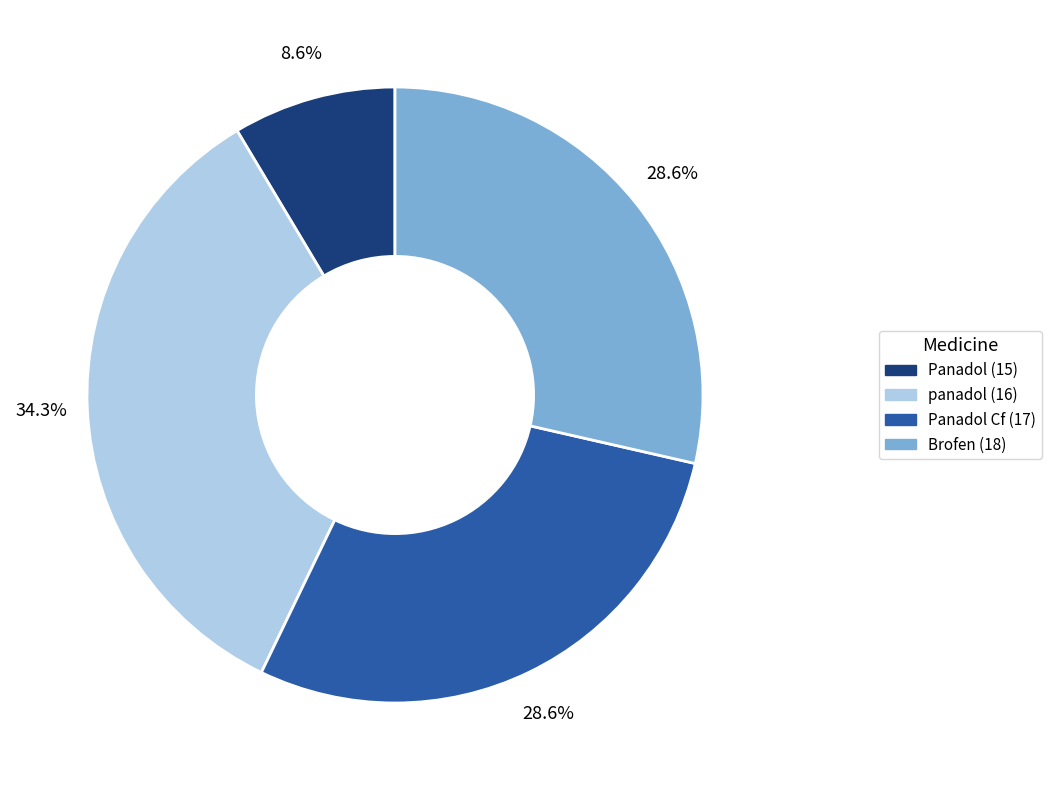

Does Panadol (15) account for over 50% of the chart?

No